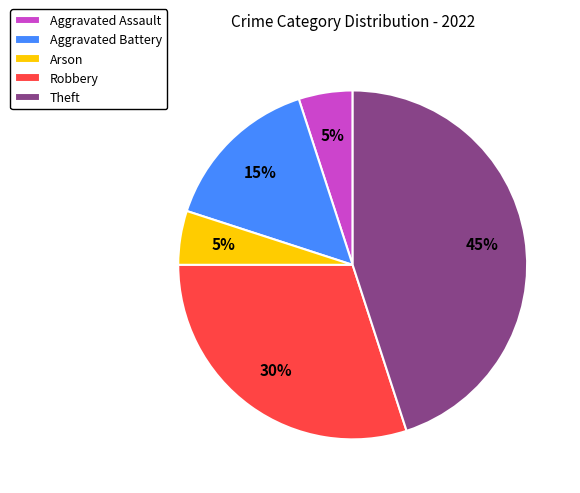

Is there a majority slice in this chart?

No